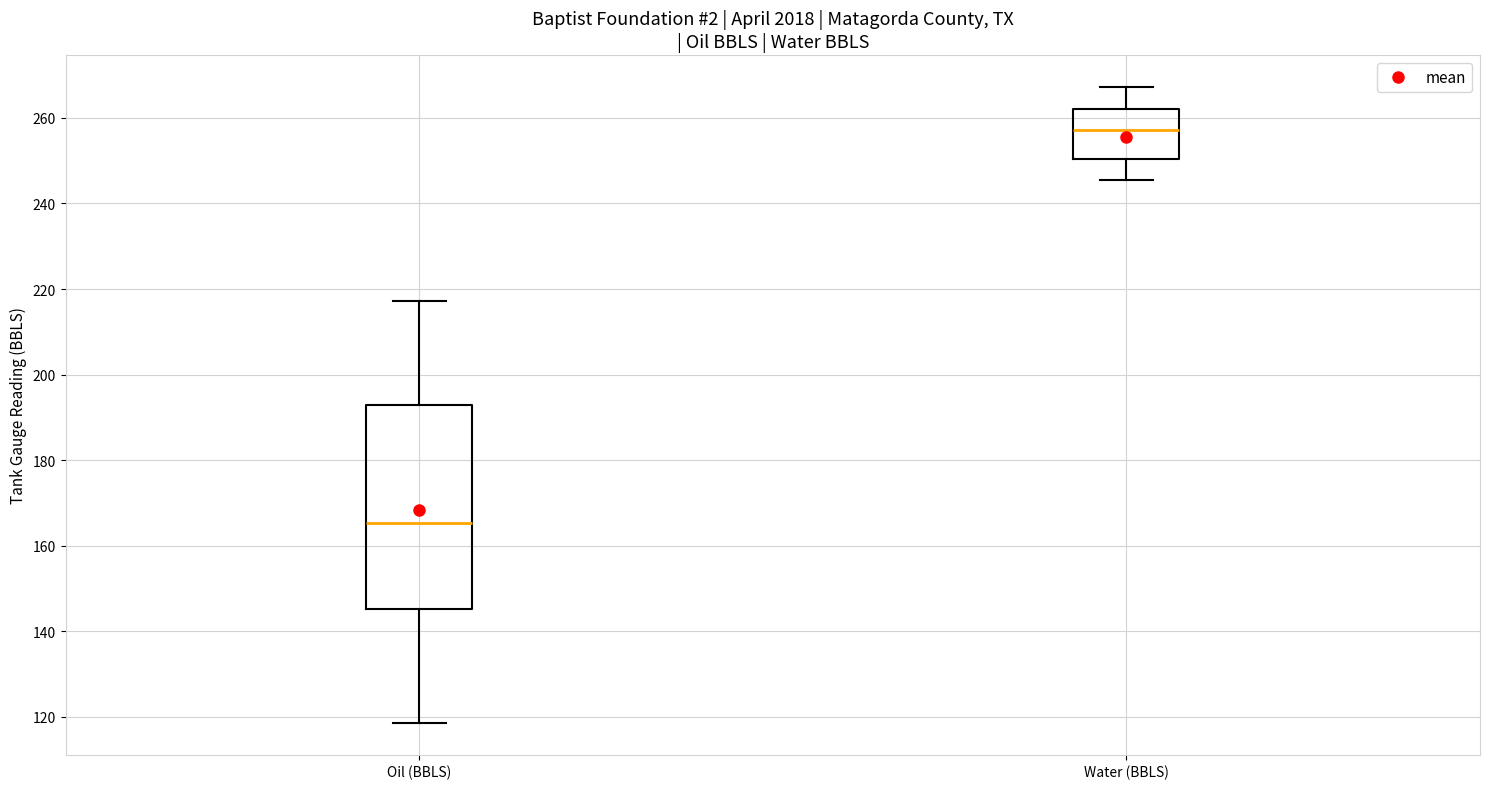

Reading left to right, transcribe this box plot: for each box, give where its median line is, the range the box spans, and where its two whiskers end, as read against the y-axis. The values are not printed on the chart, so give them approximately, as read against the axis.

Oil (BBLS): median 166, box 146 to 192, whiskers 118 to 218
Water (BBLS): median 258, box 250 to 262, whiskers 246 to 268